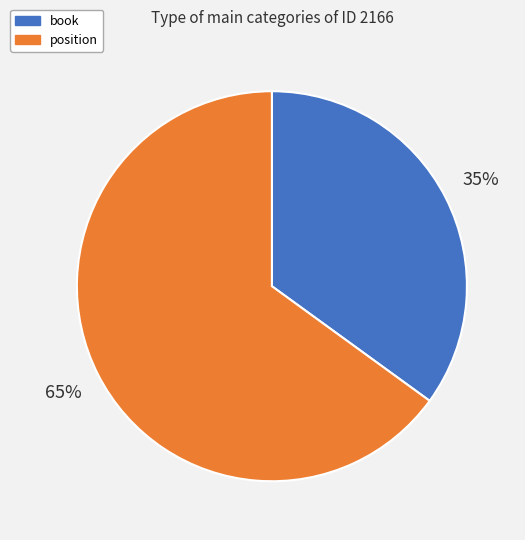

Do position and book together represent more than half of the pie?

Yes